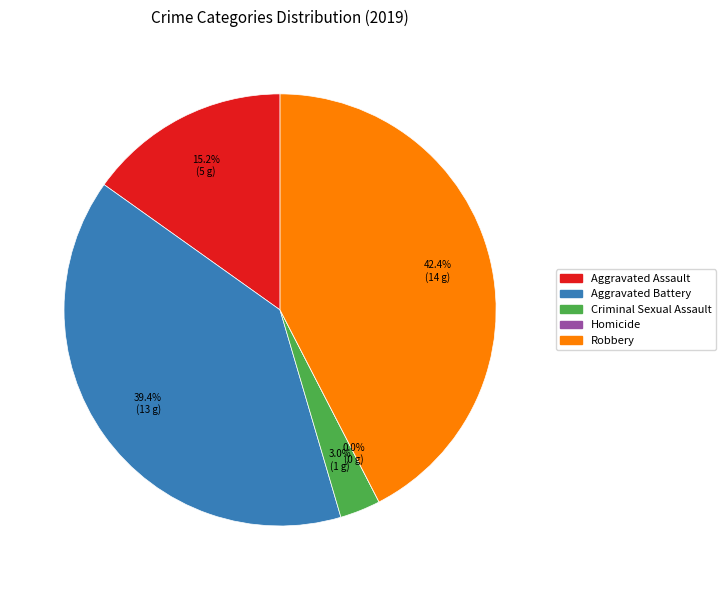

Count the number of slices in the pie.

5